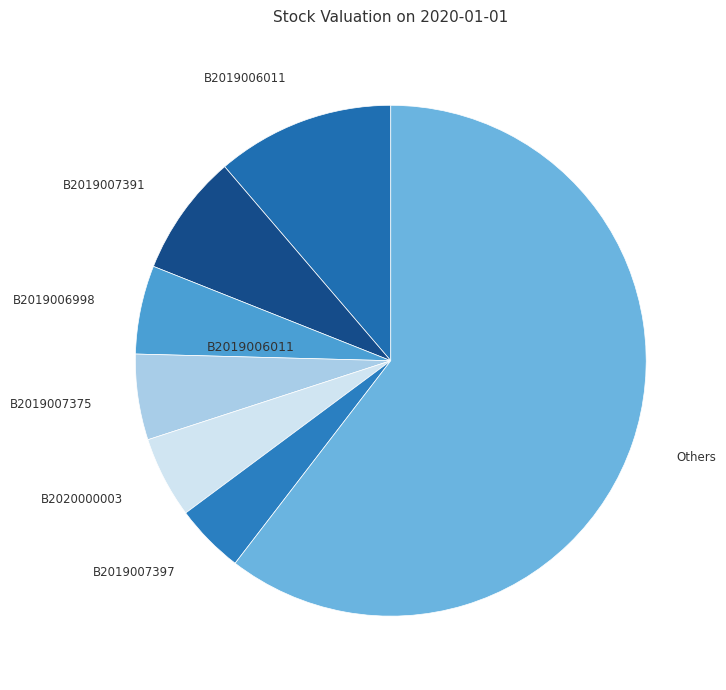

How many segments does this pie chart have?

7